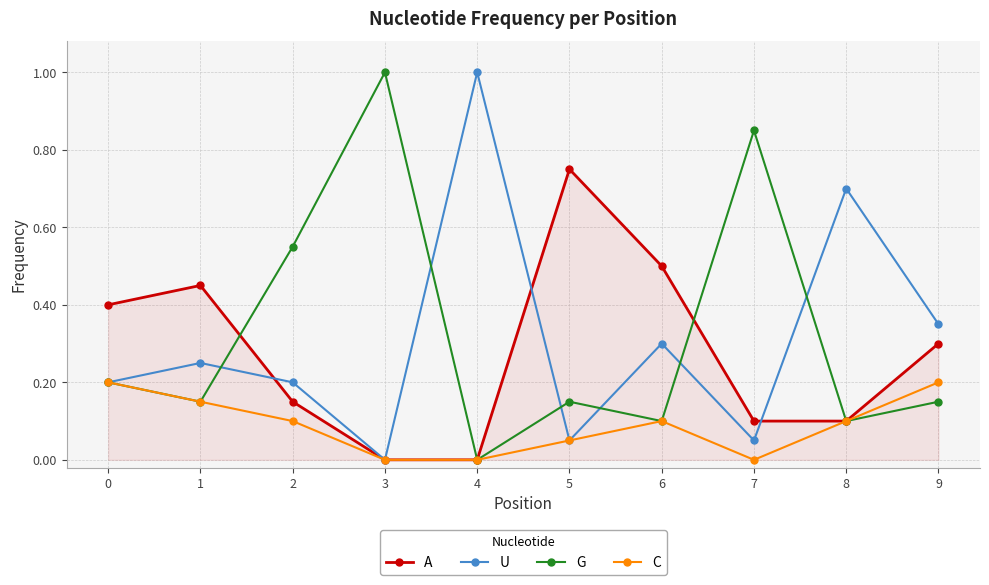

What is the maximum value shown in the chart?

1.0